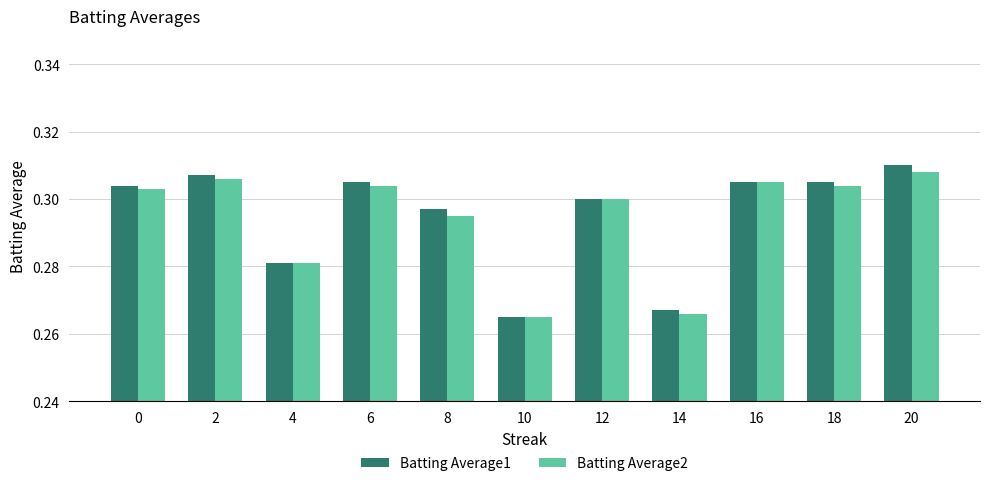

Which category has the highest value in the Batting Average2 series?

20